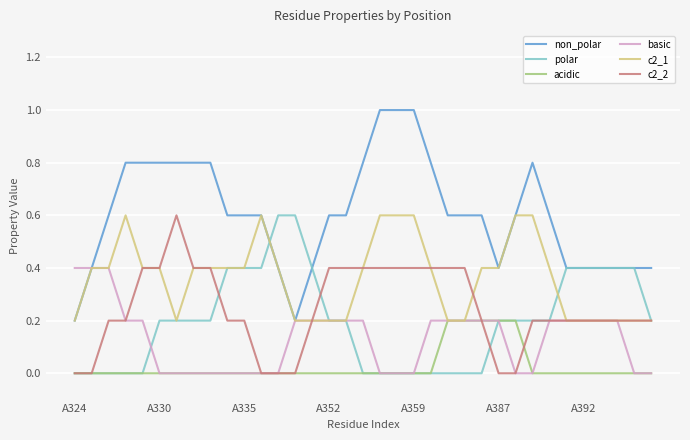

Which series has the largest total across all categories?

non_polar